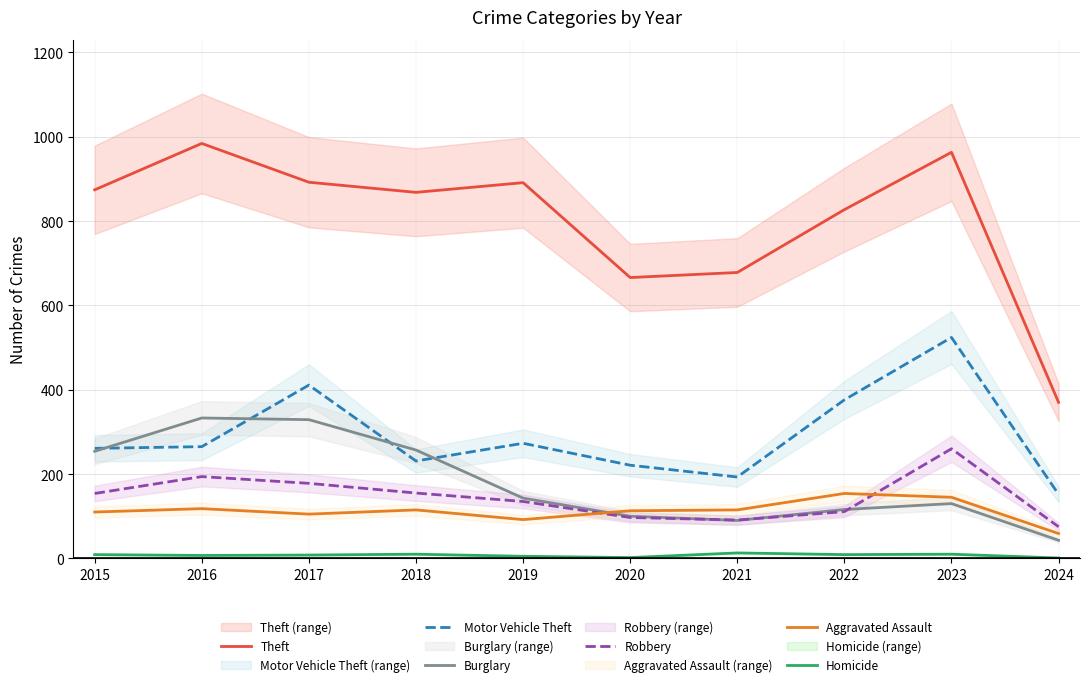

The Homicide series shows 11 at 2016. True or false?

False